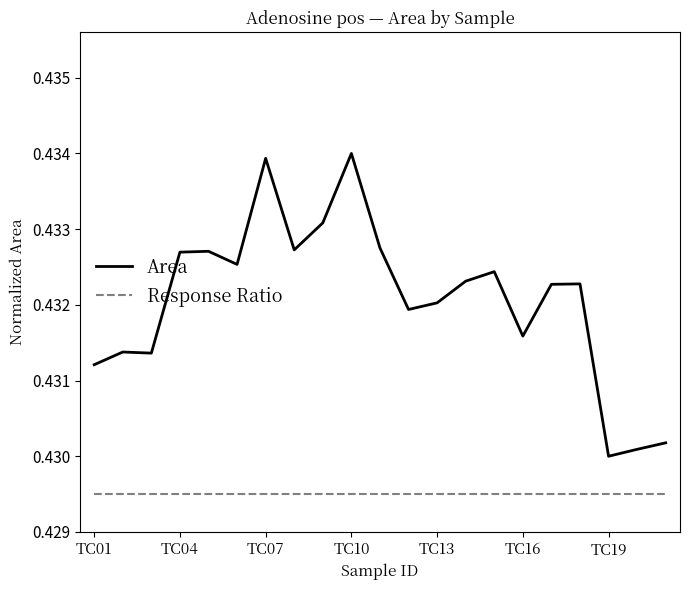

What are all the series names shown in the legend?

Area, Response Ratio